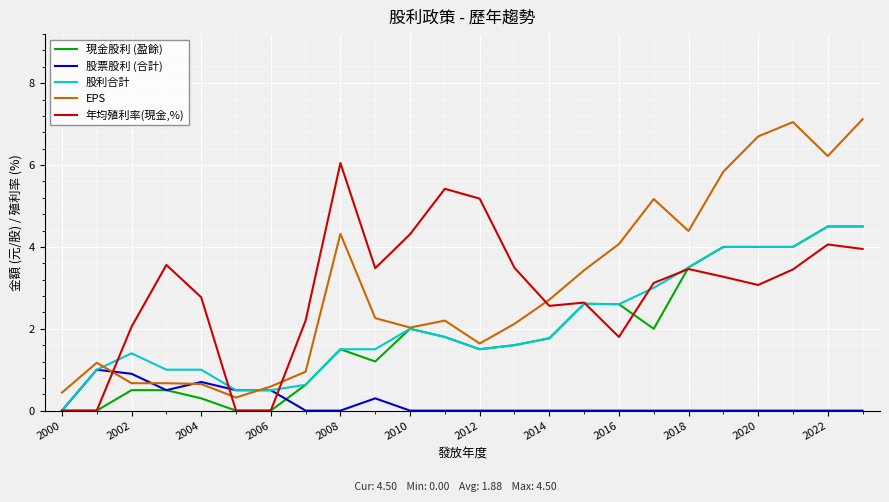

Which series ends up on top after the final intersection of EPS and 年均殖利率(現金,%)?

EPS